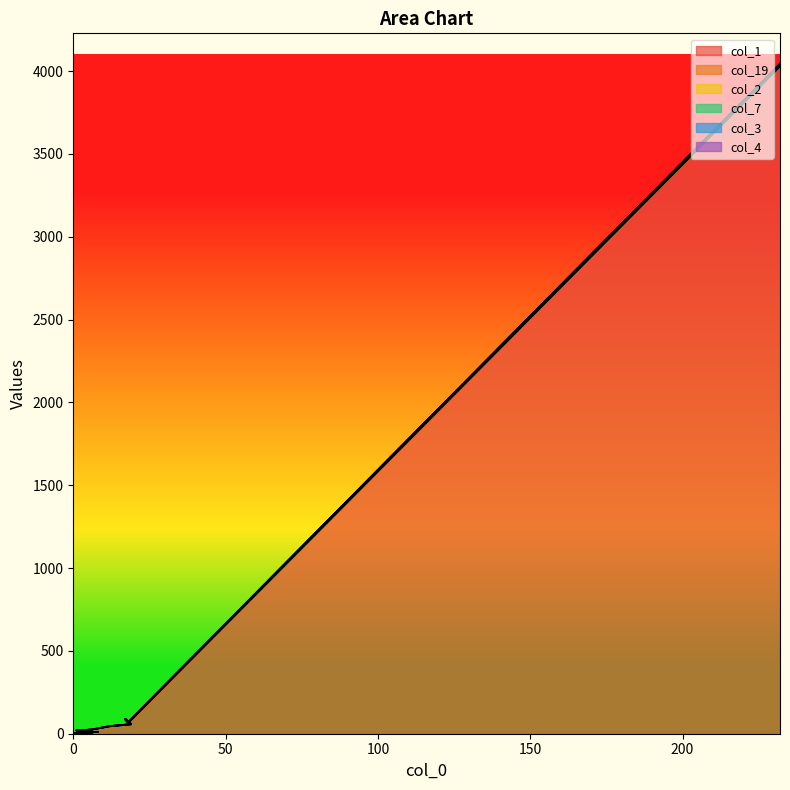

Which series has the largest total across all categories?

col_1